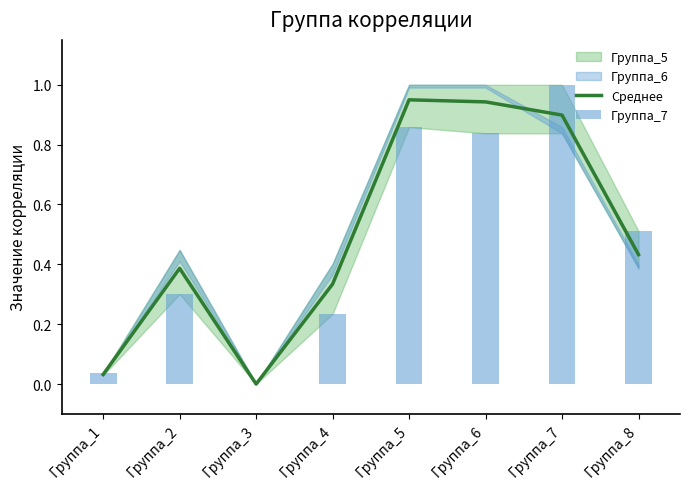

How many positive values does the Группа_7 series have?

7